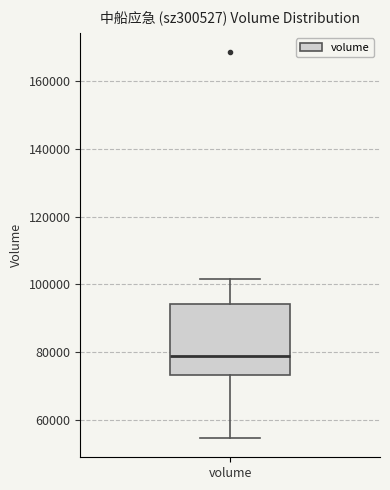

Where does the lower whisker of the box for volume end on the y-axis? The values are not printed on the chart, so give them approximately, as read against the axis.

54000